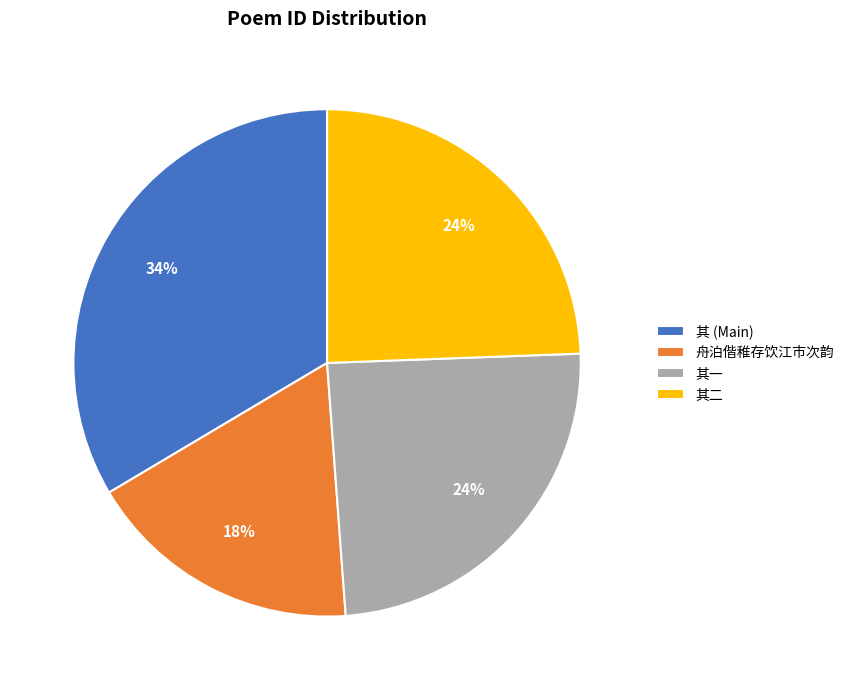

Is the sum of 其一 and 舟泊偕稚存饮江市次韵 greater than half?

No